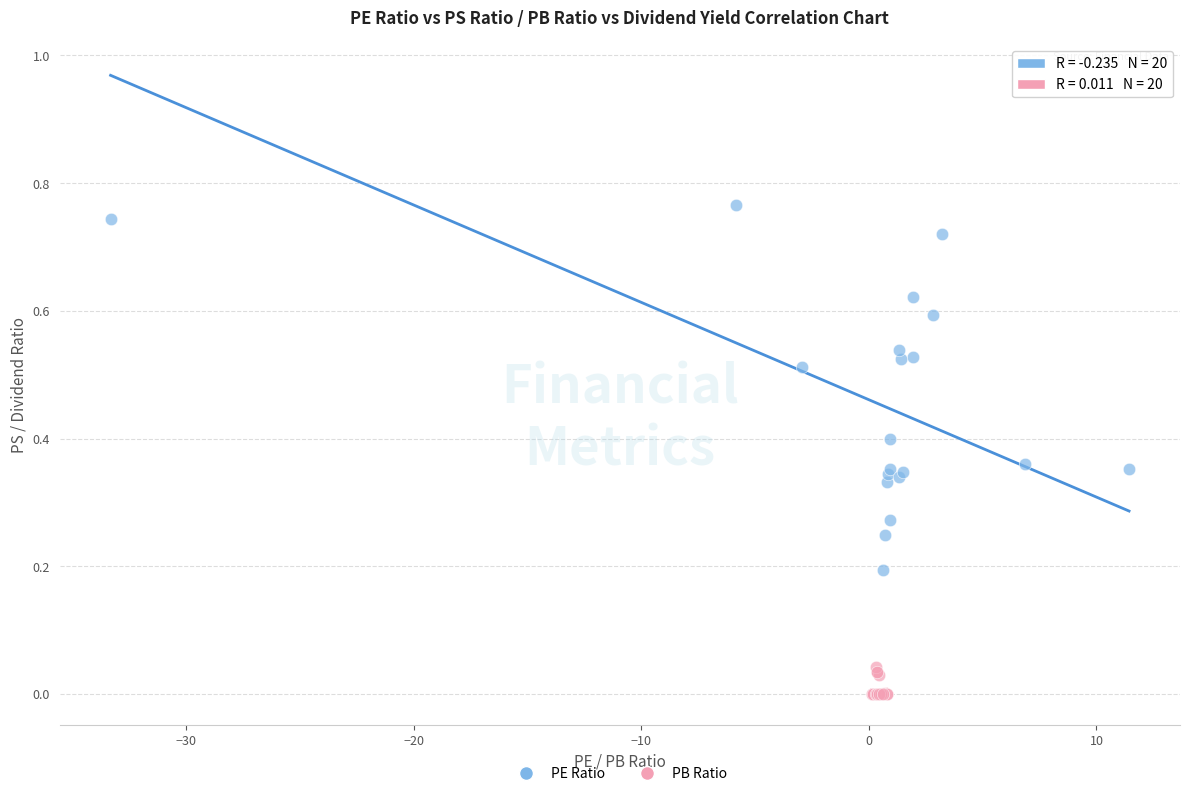

Which series reaches the maximum Y coordinate?

PE Ratio